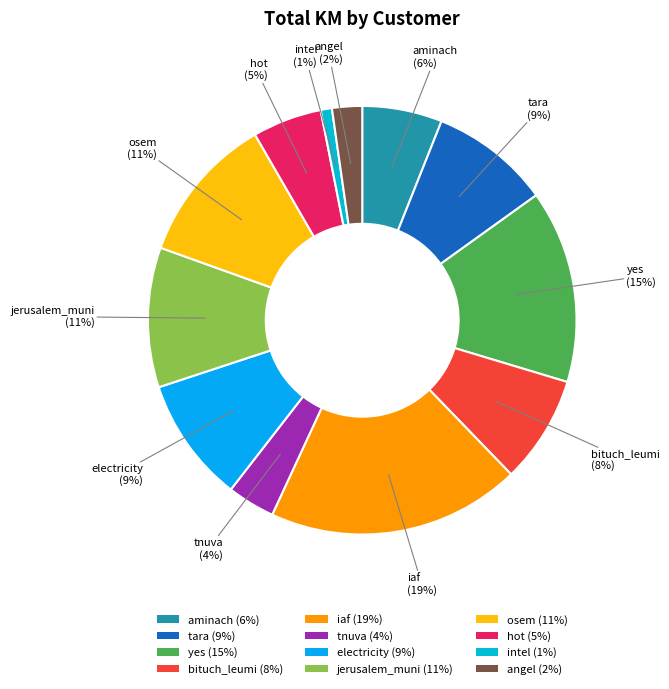

Is bituch_leumi (8%) the majority of the pie?

No